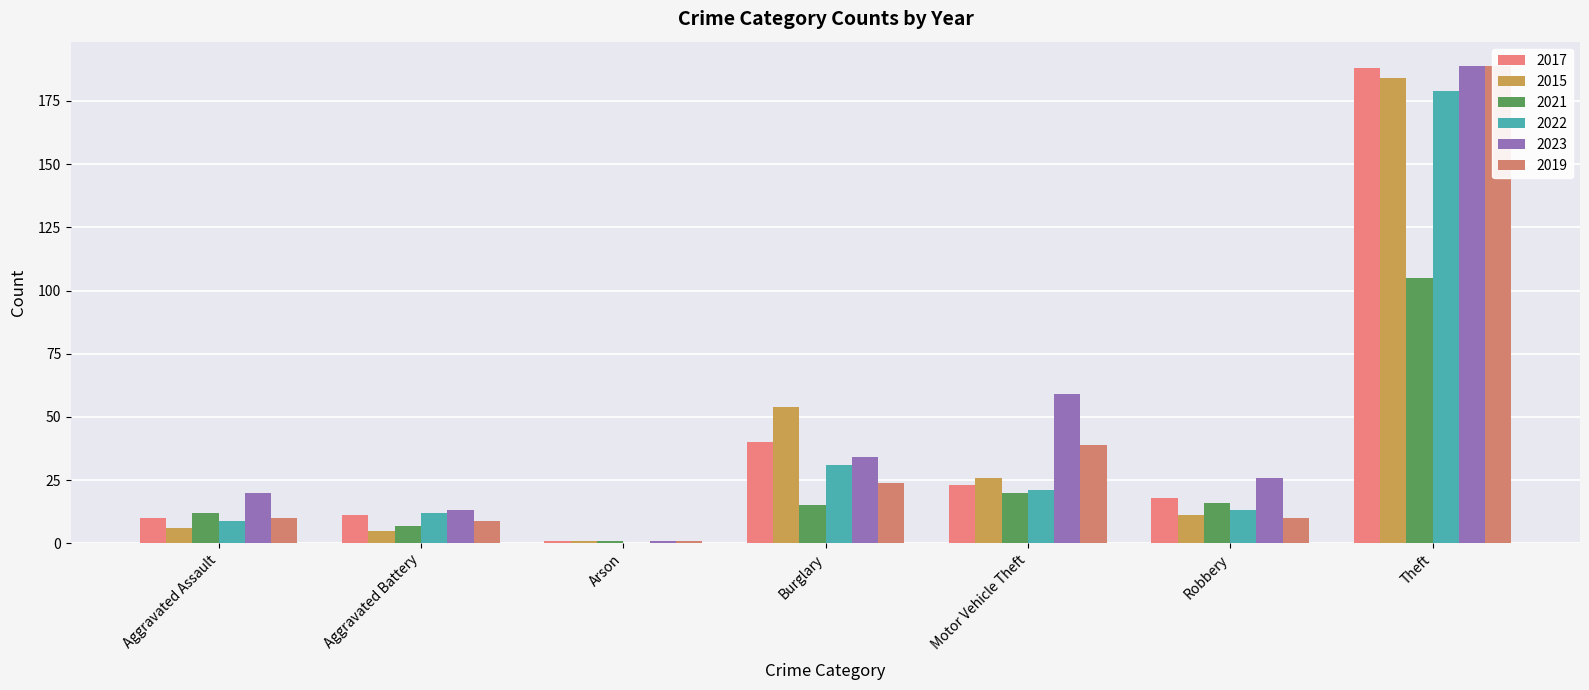

The 2022 series shows 179 at Theft. True or false?

True